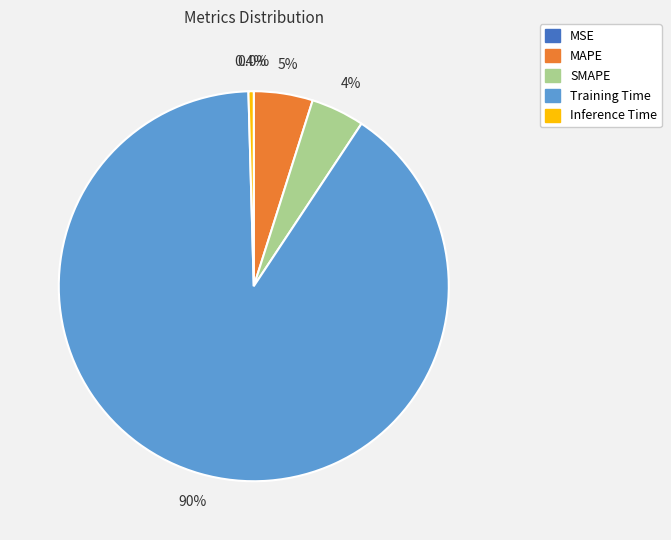

What portion of the pie excludes SMAPE?

95.6%